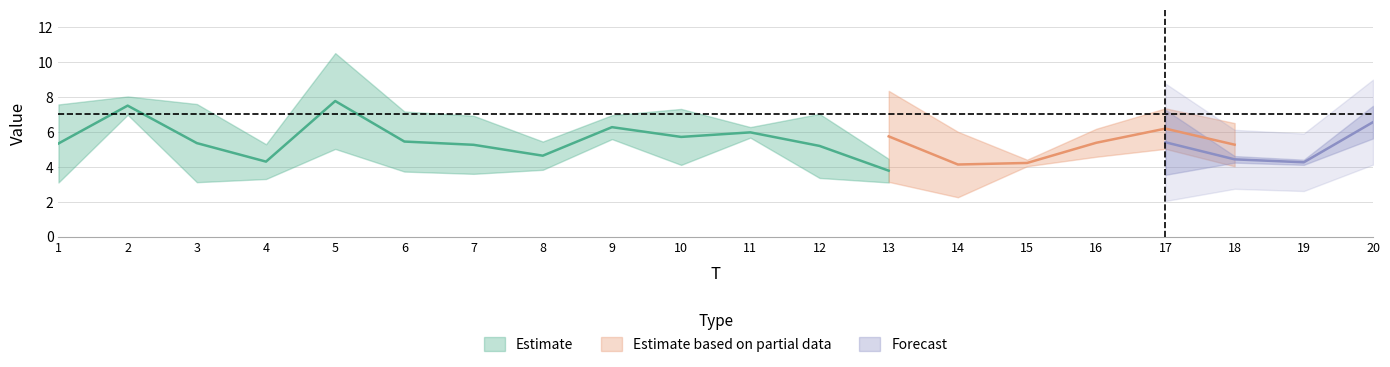

What is the maximum value for x2?

7.7